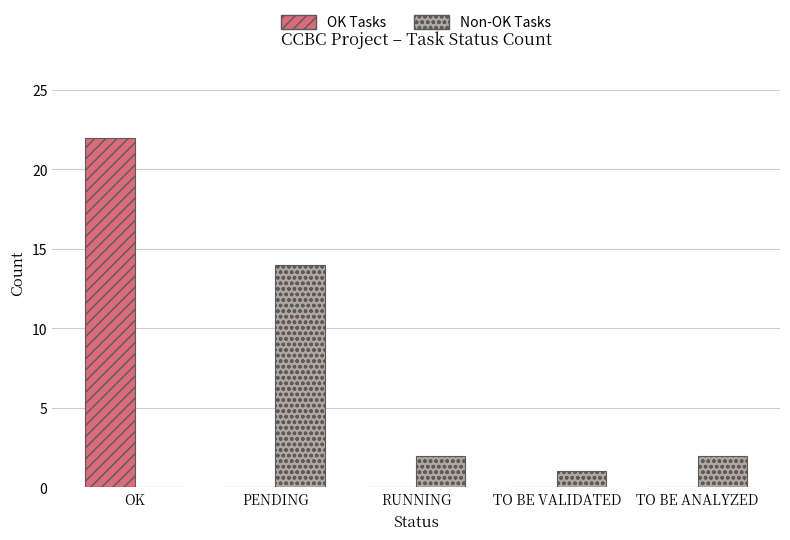

Reading left to right, what are all the values shown in this chart?

OK Tasks: 22	0	0	0	0
Non-OK Tasks: 0	14	2	1	2